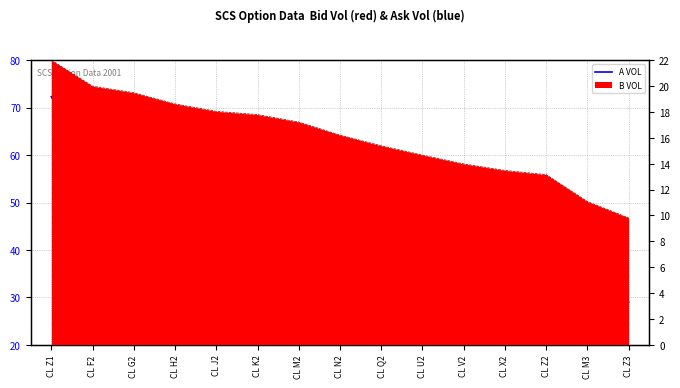

True or false: the data shows 41.0 at CL V2.

True